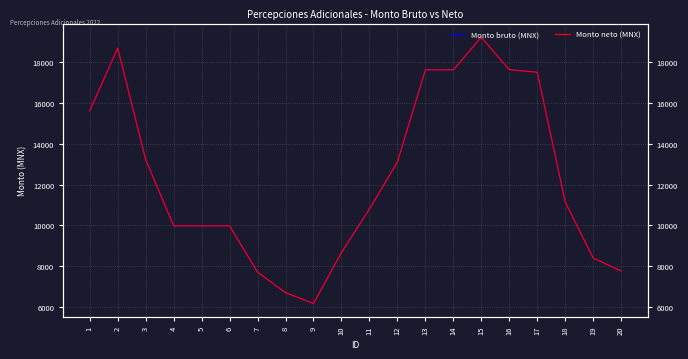

At how many categories does at least one series exceed 10364?

11